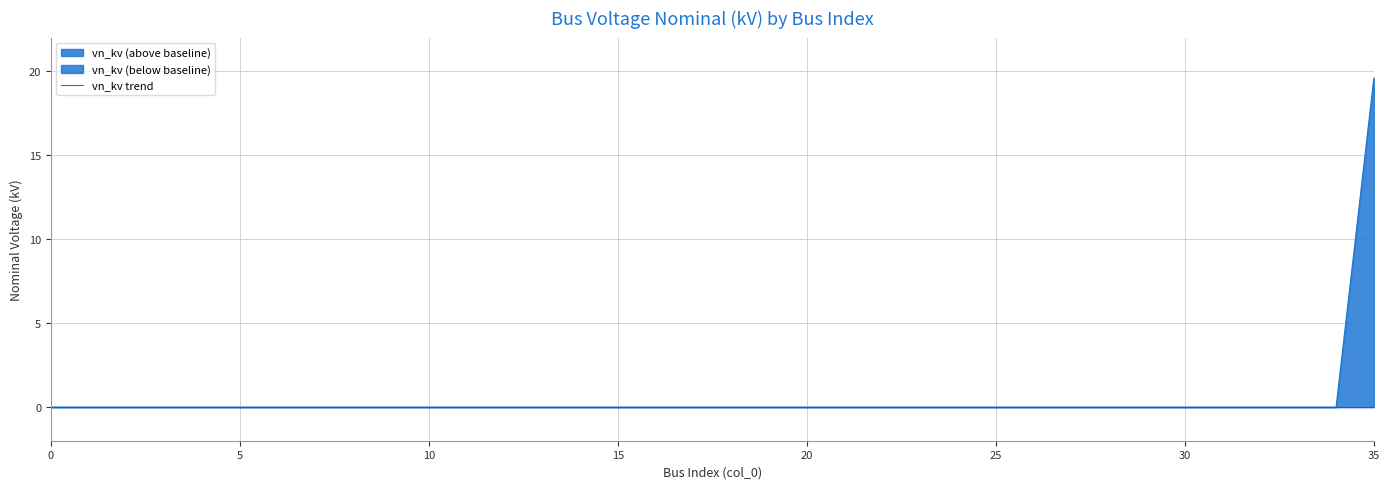

The value of vn_kv trend at 25 is 8.1. True or false?

False